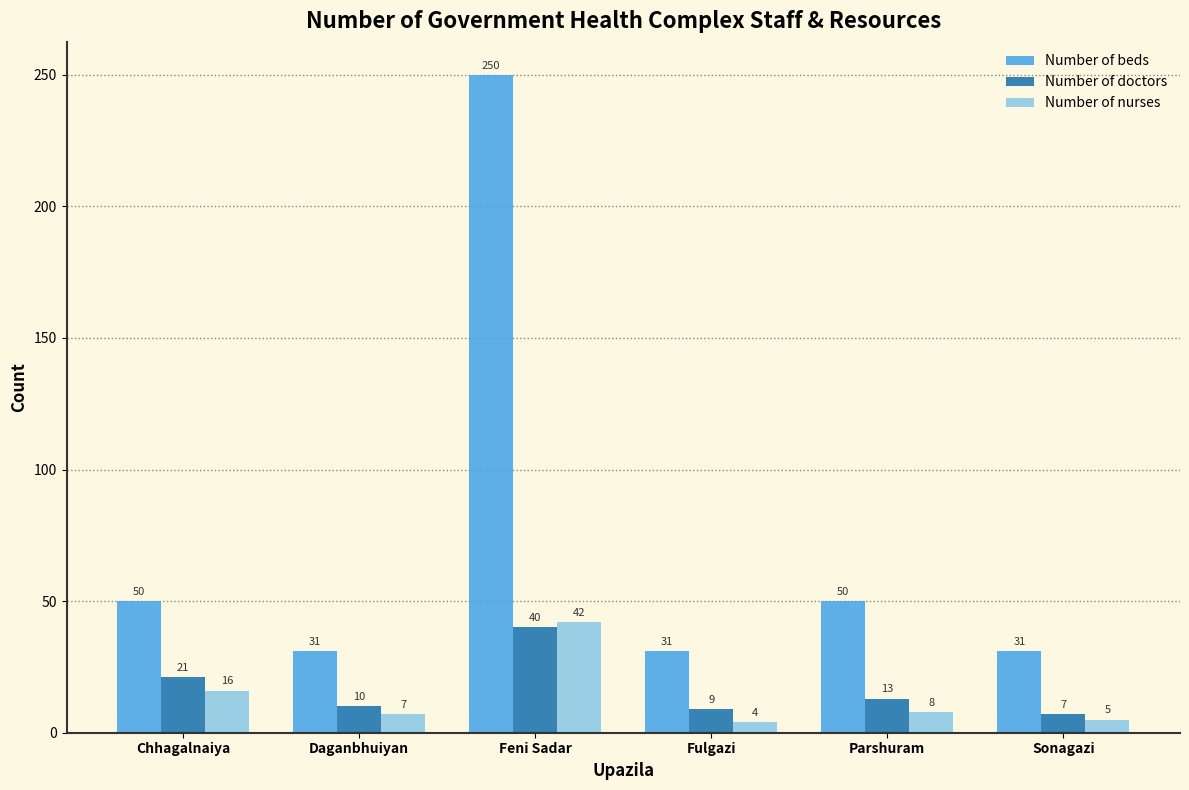

What is the value of the Number of nurses bar at the 5th from the left?

8